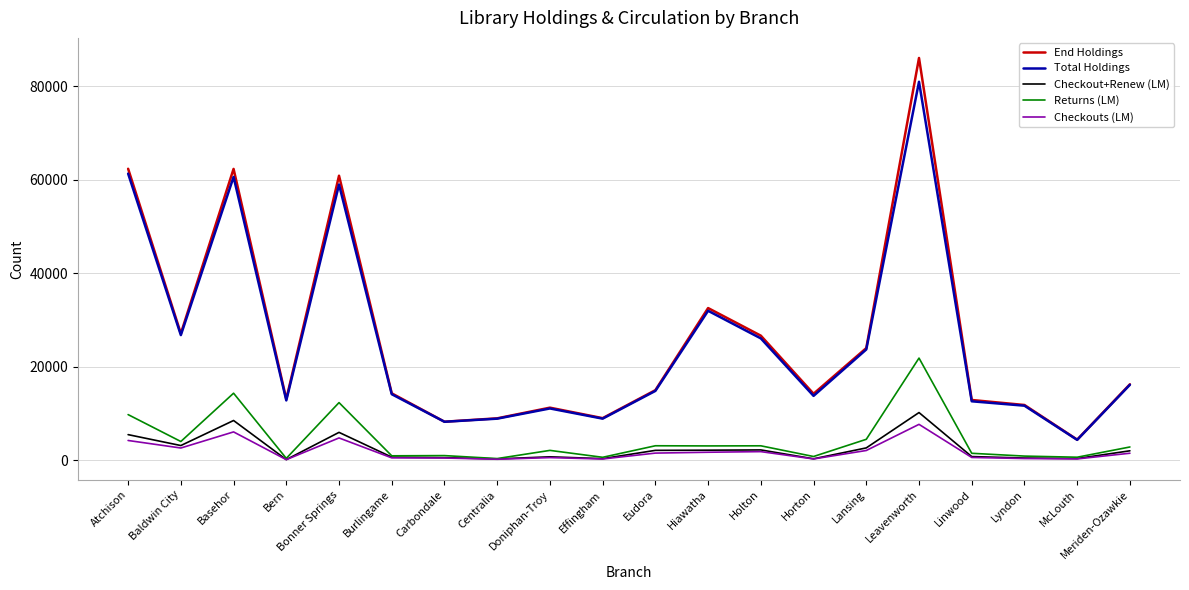

At which category is the sum across all series the highest?

Leavenworth